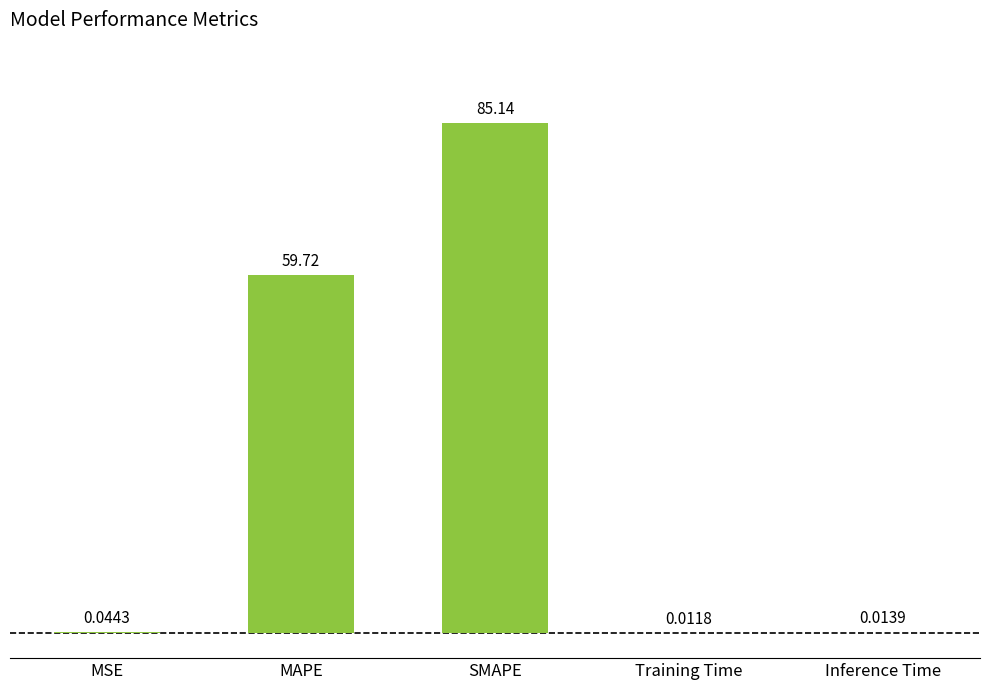

What is the change in value from MAPE to Inference Time?

-59.7